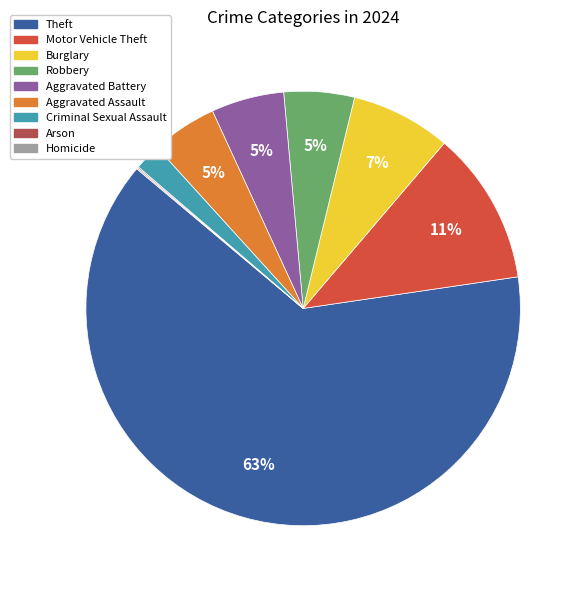

Does any single category account for the majority?

Yes